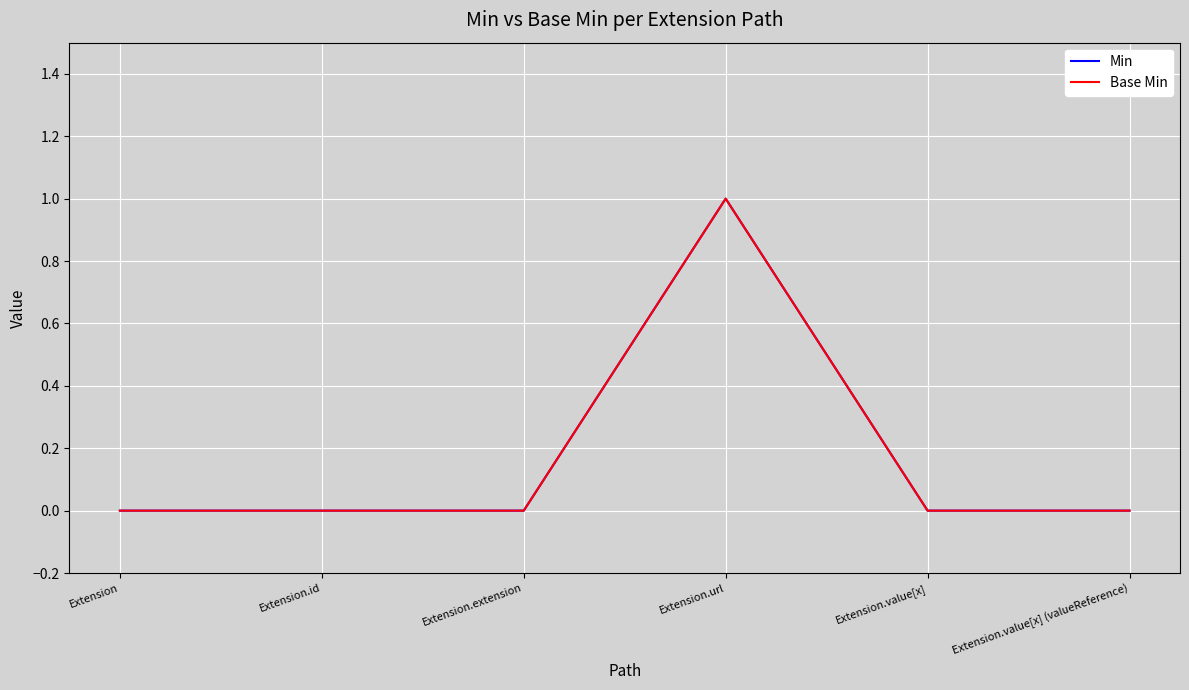

True or false: Min and Base Min cross at least once.

False